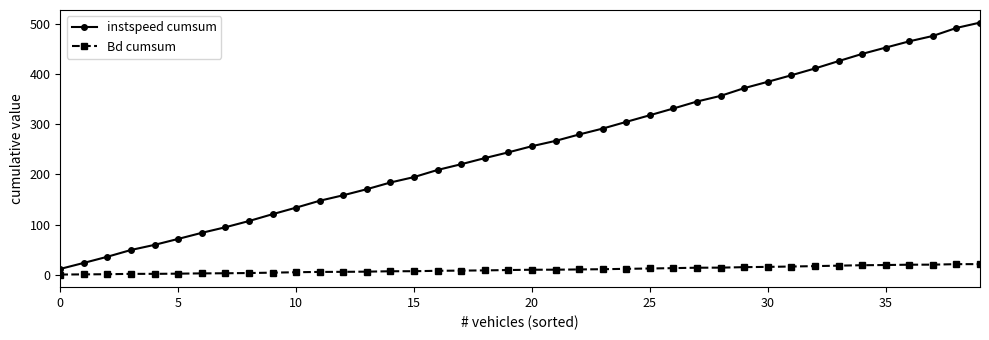

Is this an area chart (filled region under the line)?

No